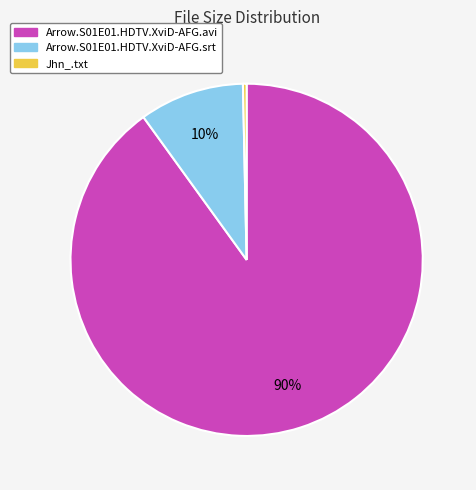

To the nearest percent, what portion does Arrow.S01E01.HDTV.XviD-AFG.srt represent?

10%